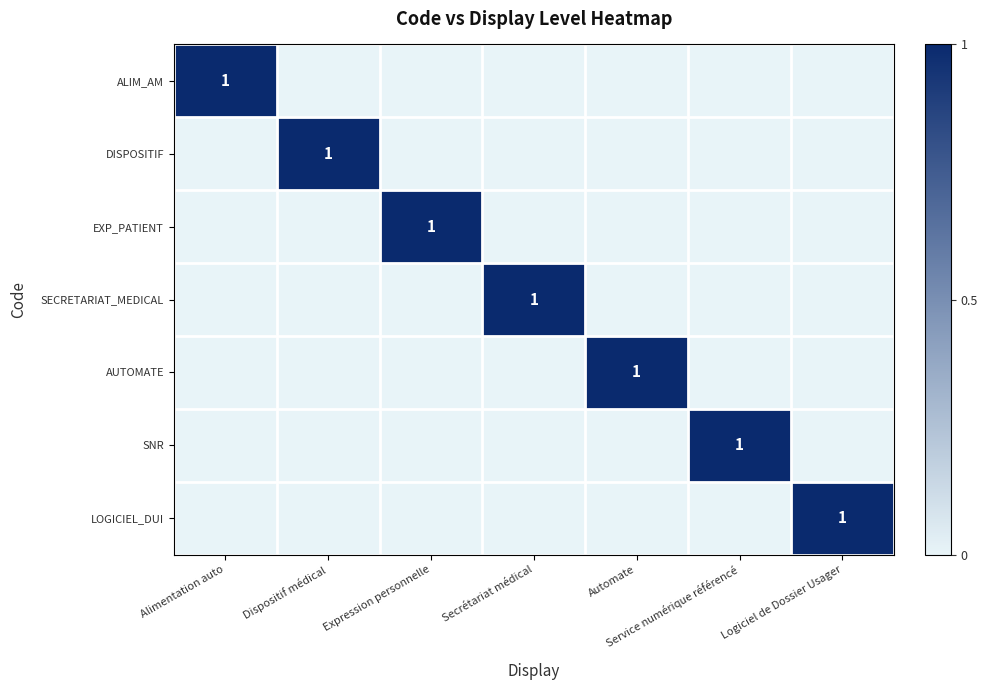

The value of DISPOSITIF at Dispositif médical is 1. True or false?

True